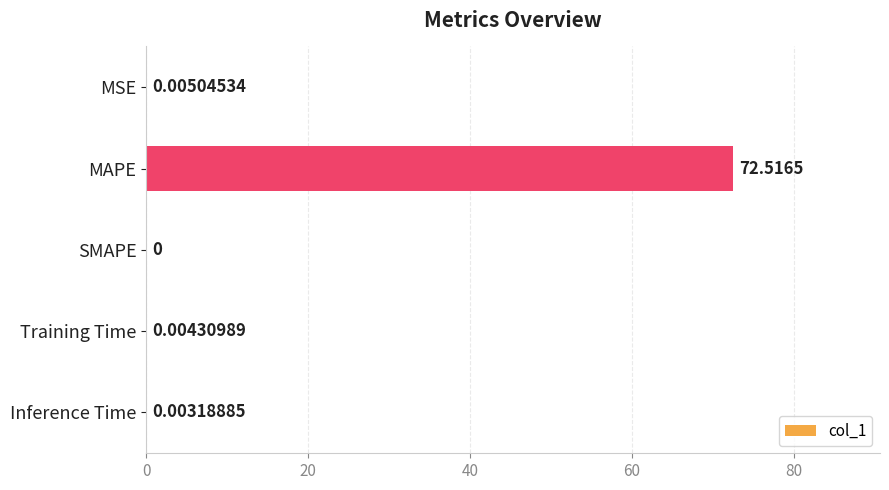

Which has a higher value, MSE or Inference Time?

MSE